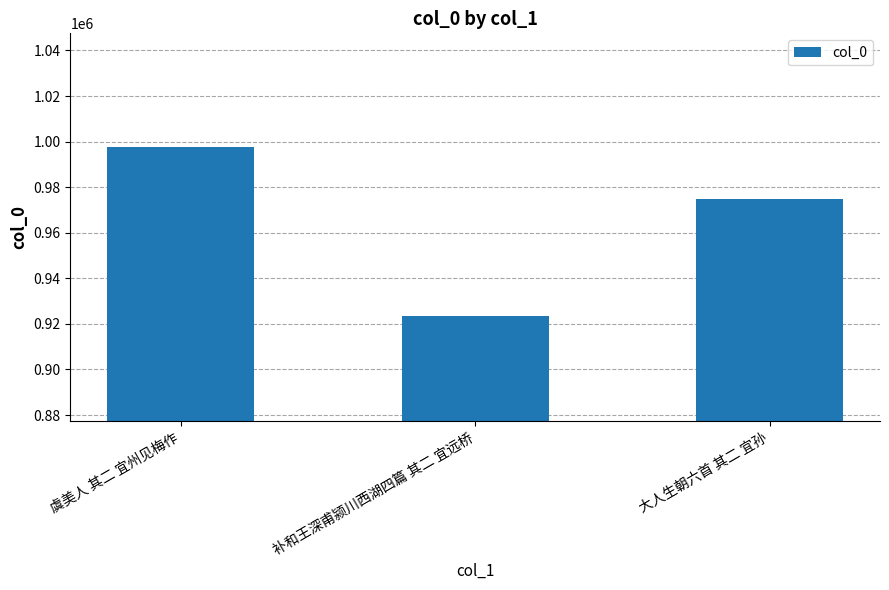

Reading left to right, list all the values displayed in this chart.

997621	923360	975025